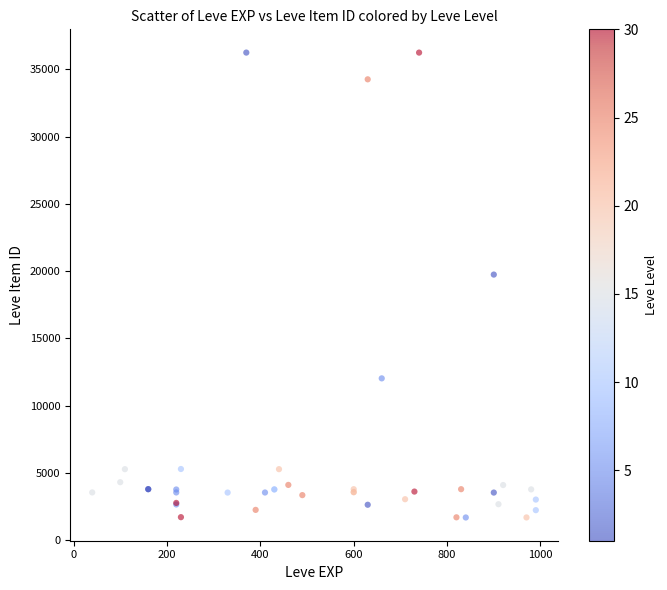

What Y value in the scatter plot is closest to 18967?

19744